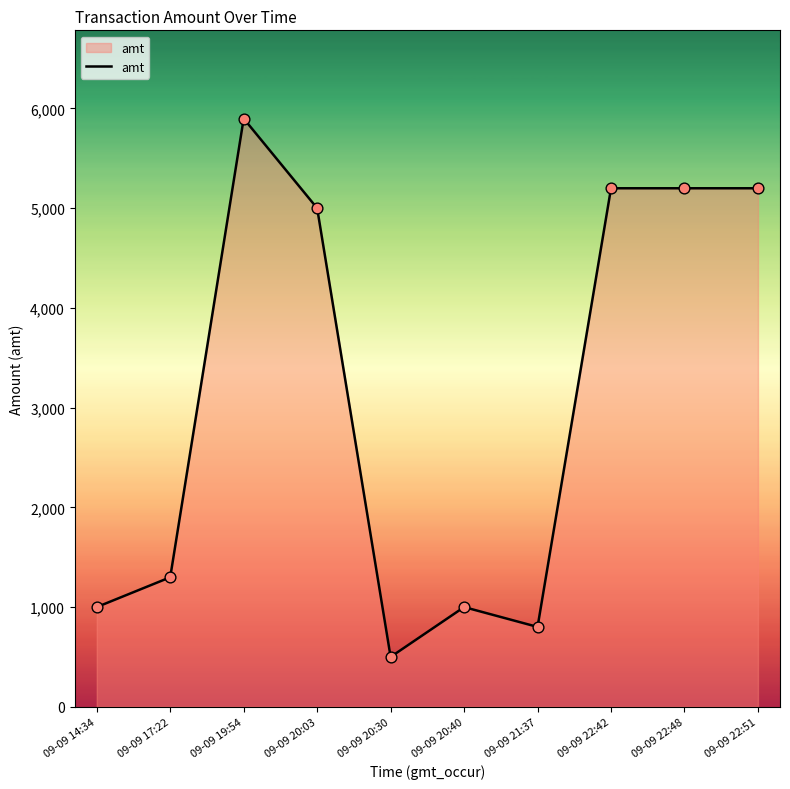

What is the ratio of the value at 09-09 22:51 to the value at 09-09 22:42?

1.0